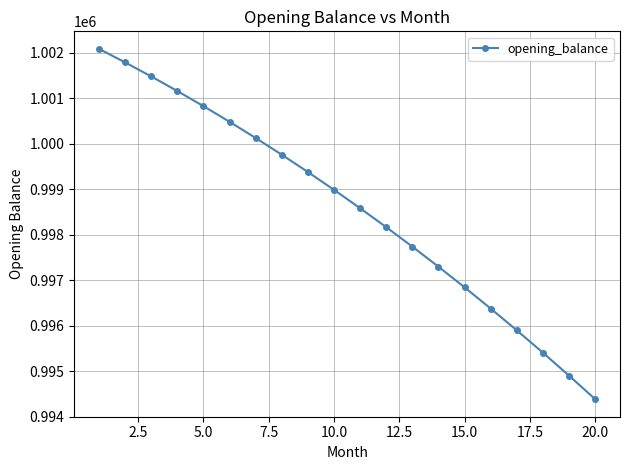

What is the difference between the second highest and minimum values?

7402.8